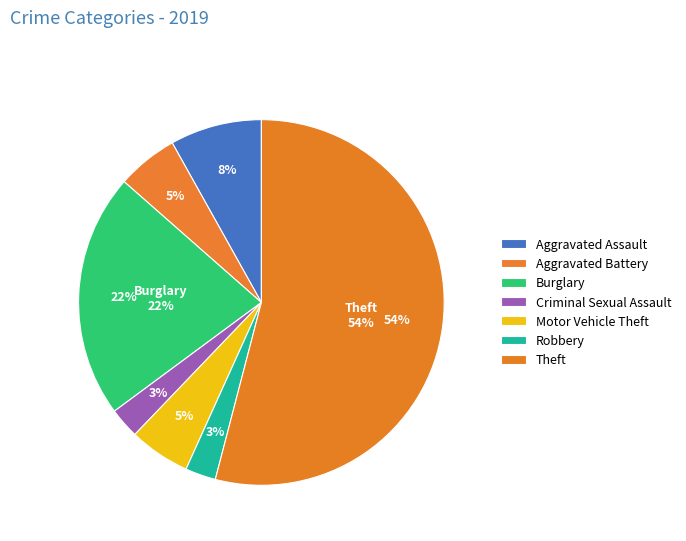

Does Theft represent more than half of the total?

Yes